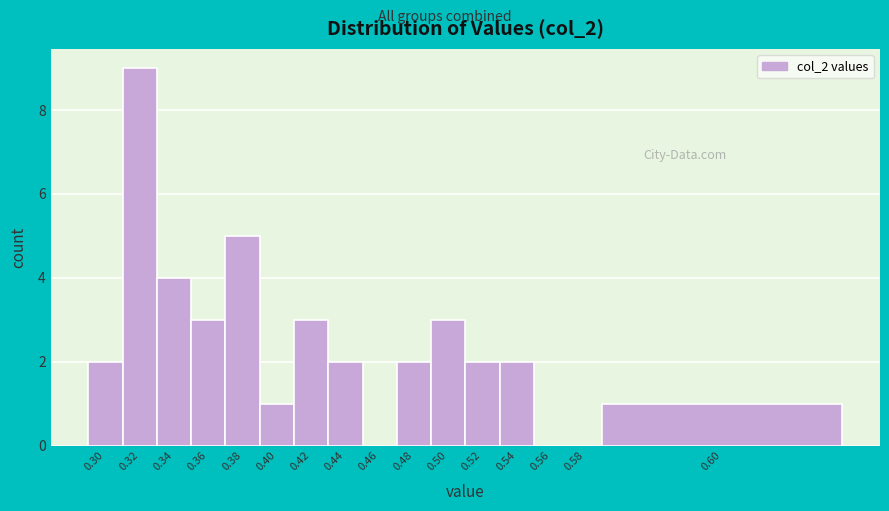

Reading left to right, extract all data points from this chart.

0.30=2	0.32=9	0.34=4	0.36=3	0.38=5	0.40=1	0.42=3	0.44=2	0.46=0	0.48=2	0.50=3	0.52=2	0.54=2	0.56=0	0.58=0	0.60=1